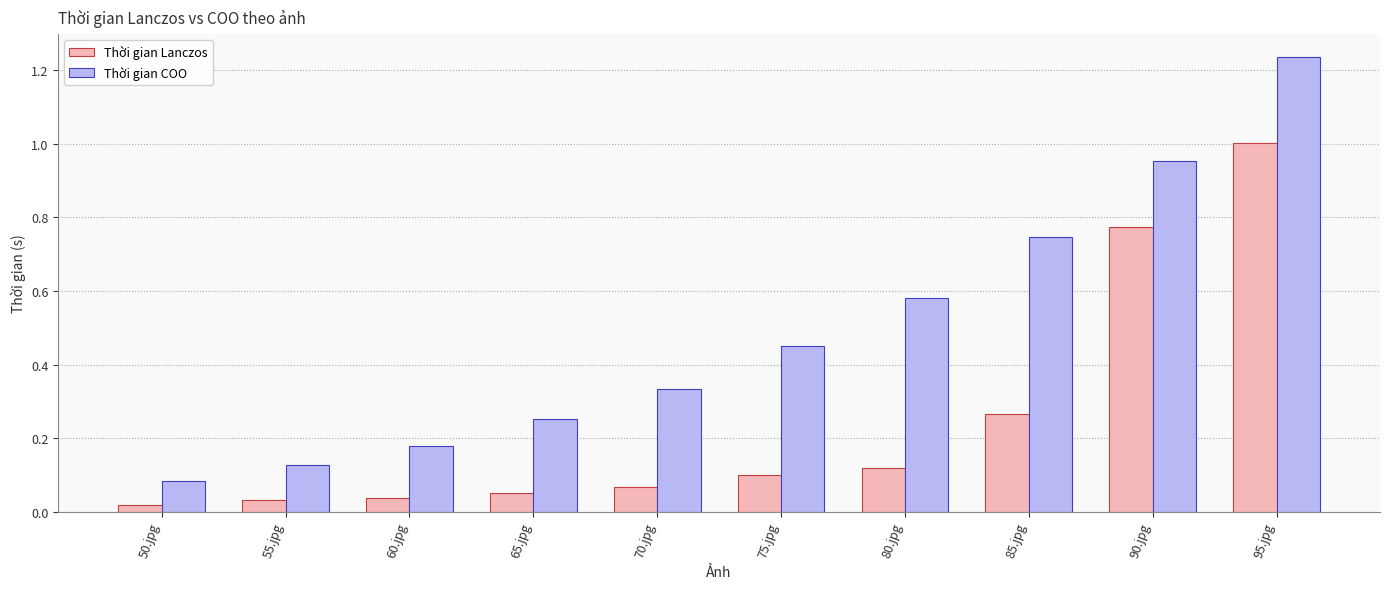

Which category has the lowest value in the Thời gian COO series?

50.jpg